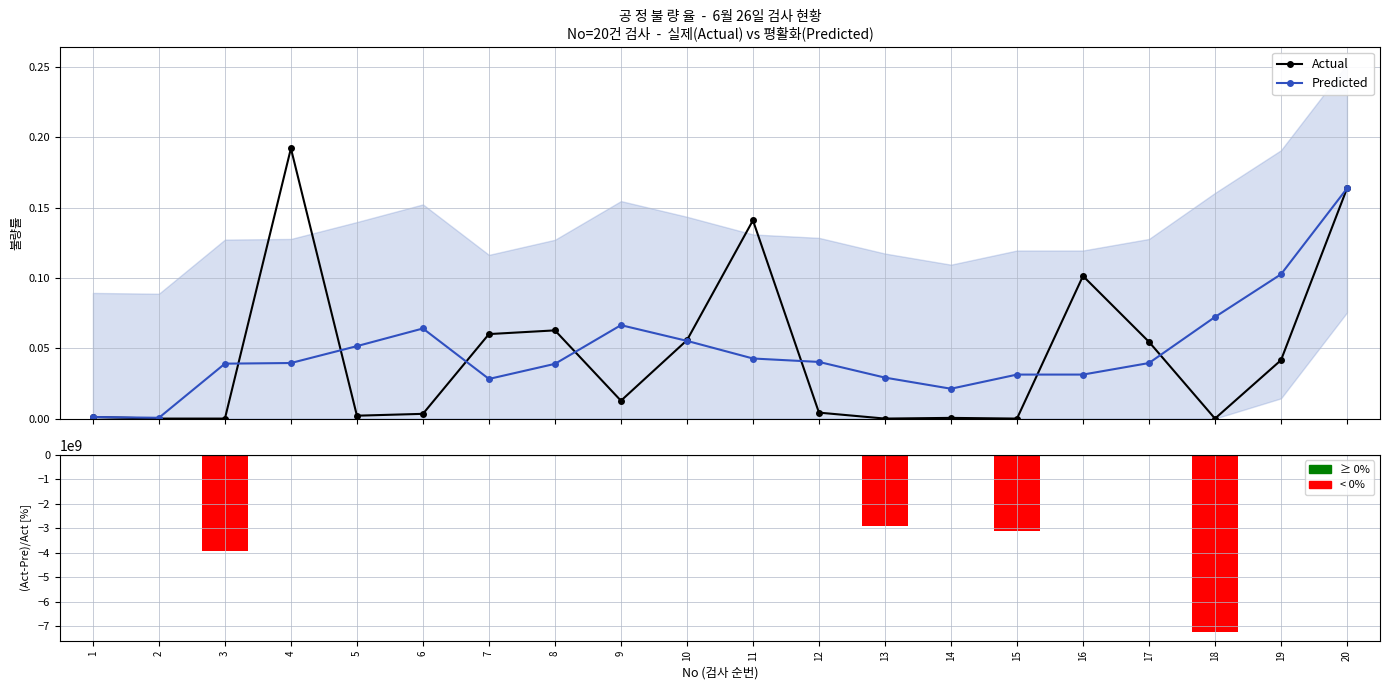

Which series changed the most between 2 and 20?

(Actual-Predicted)/Actual [%]